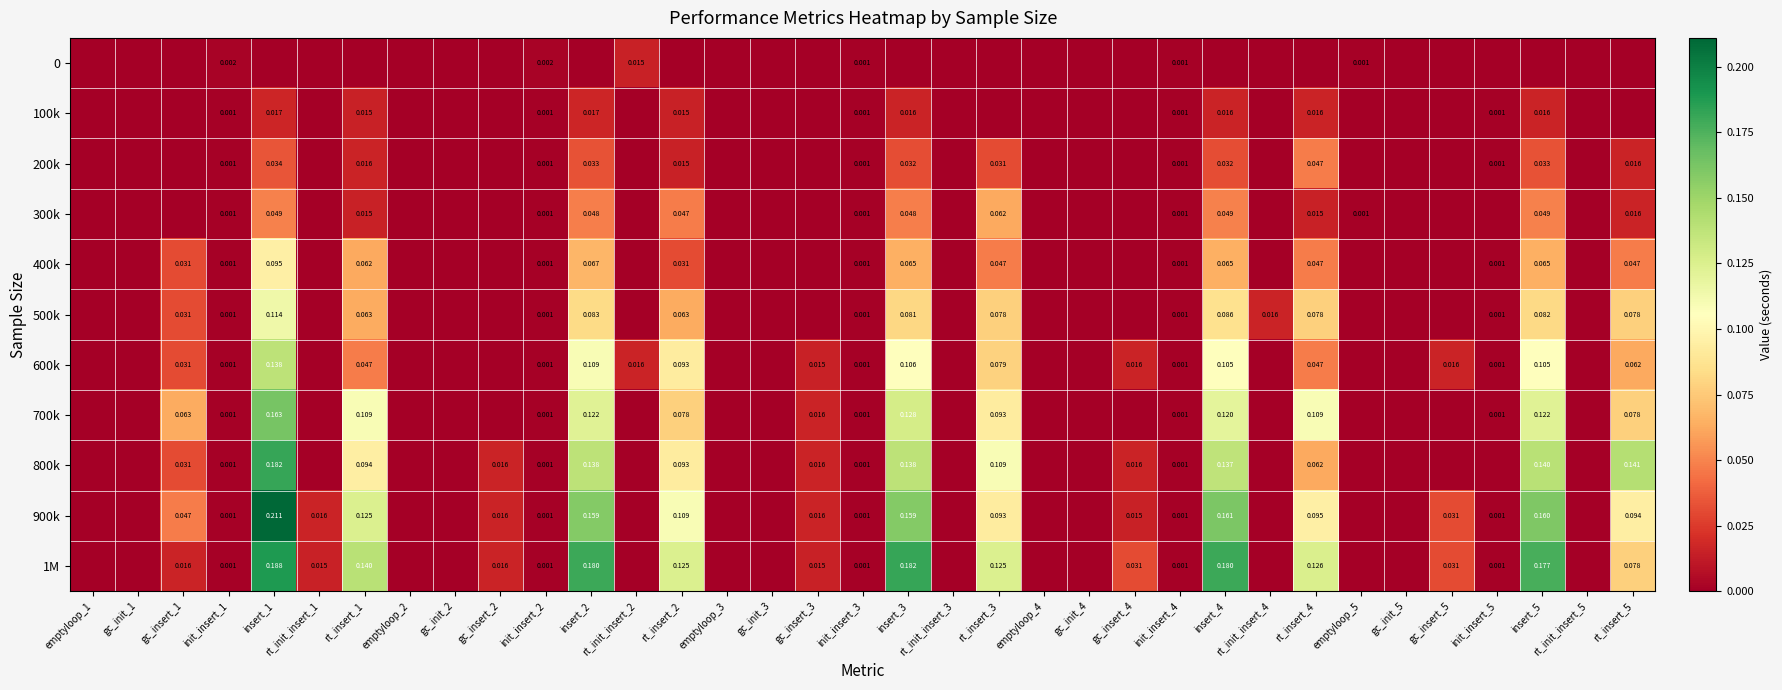

Is it true that 400k equals 0.1 at rt_init_insert_3?

False